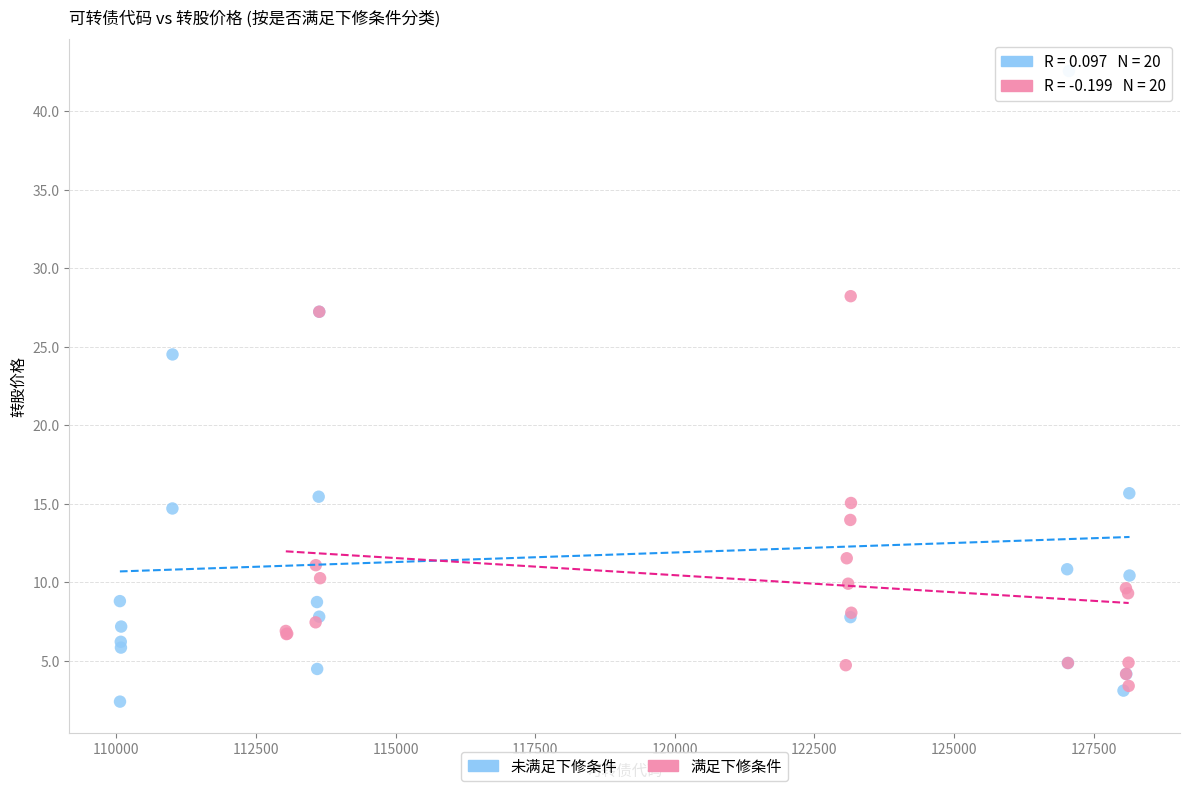

Which series contains the highest Y value?

未满足下修条件